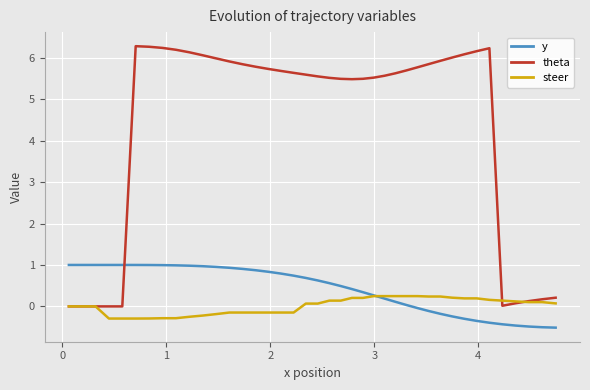

What is the maximum value shown in the chart?

6.3